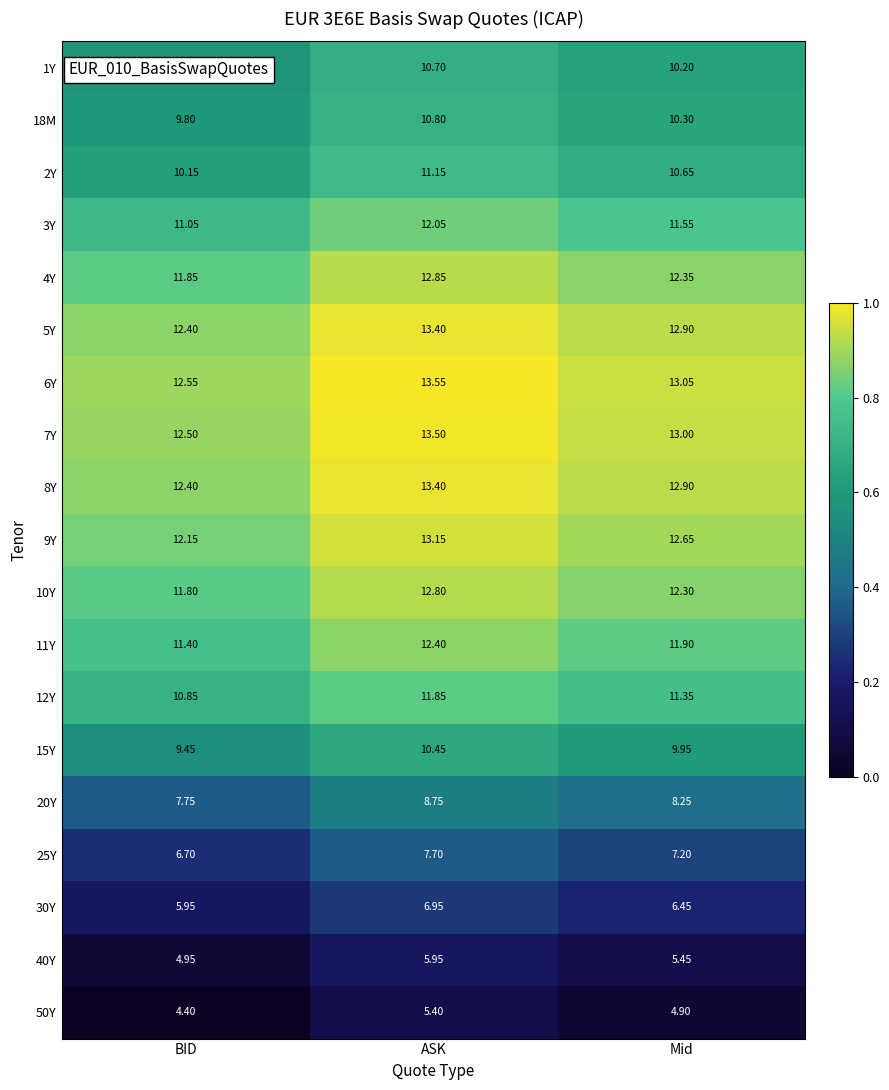

Which series has the largest total across all categories?

6Y